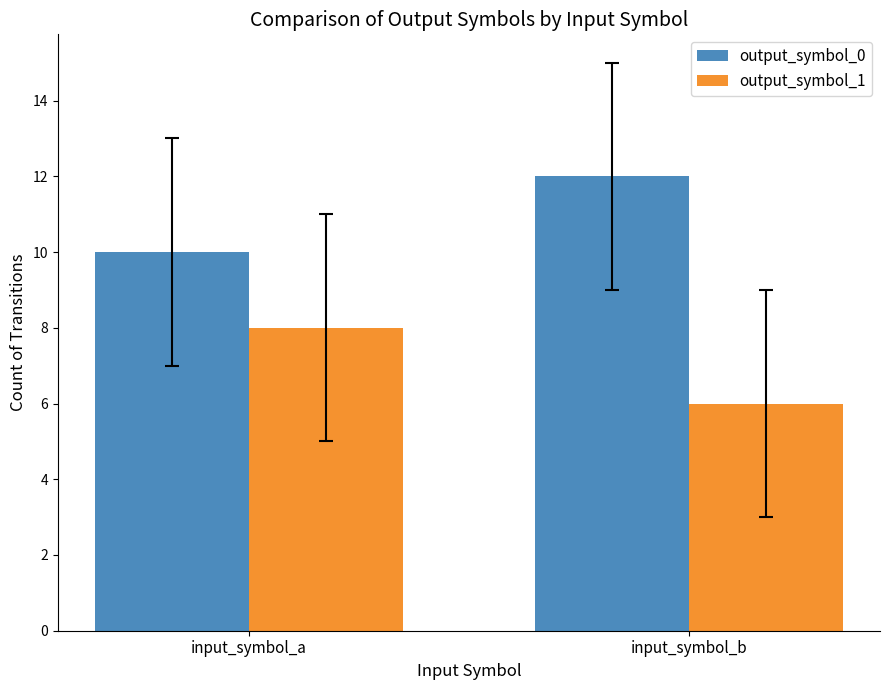

What is the value of the output_symbol_1 bar at the 1st from the left?

8